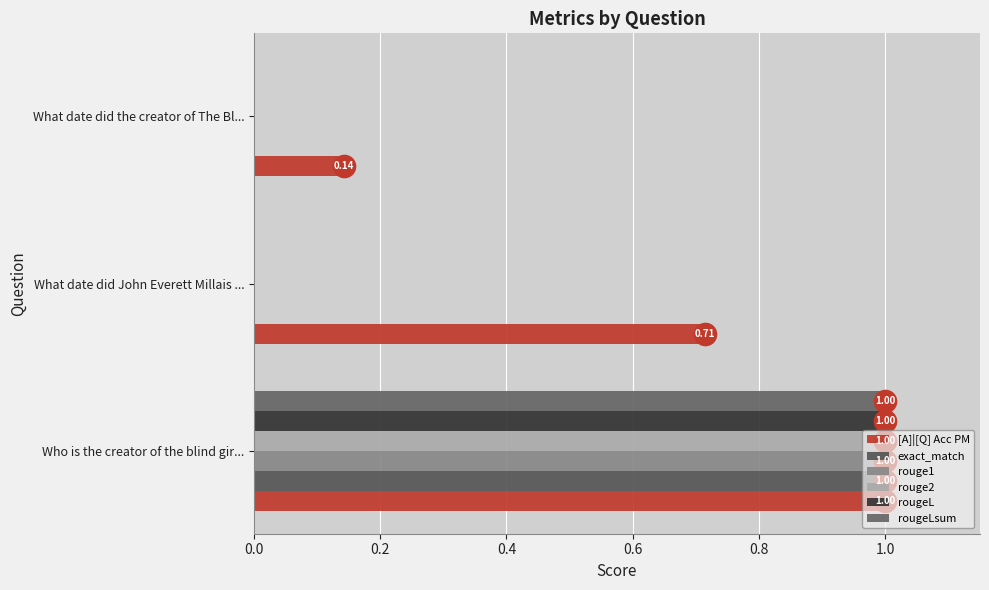

Reading right to left, extract all data points from this chart.

[A]|[Q] Acc PM: 0.1	0.7	1.0
exact_match: 0.0	0.0	1.0
rouge1: 0.0	0.0	1.0
rouge2: 0.0	0.0	1.0
rougeL: 0.0	0.0	1.0
rougeLsum: 0.0	0.0	1.0